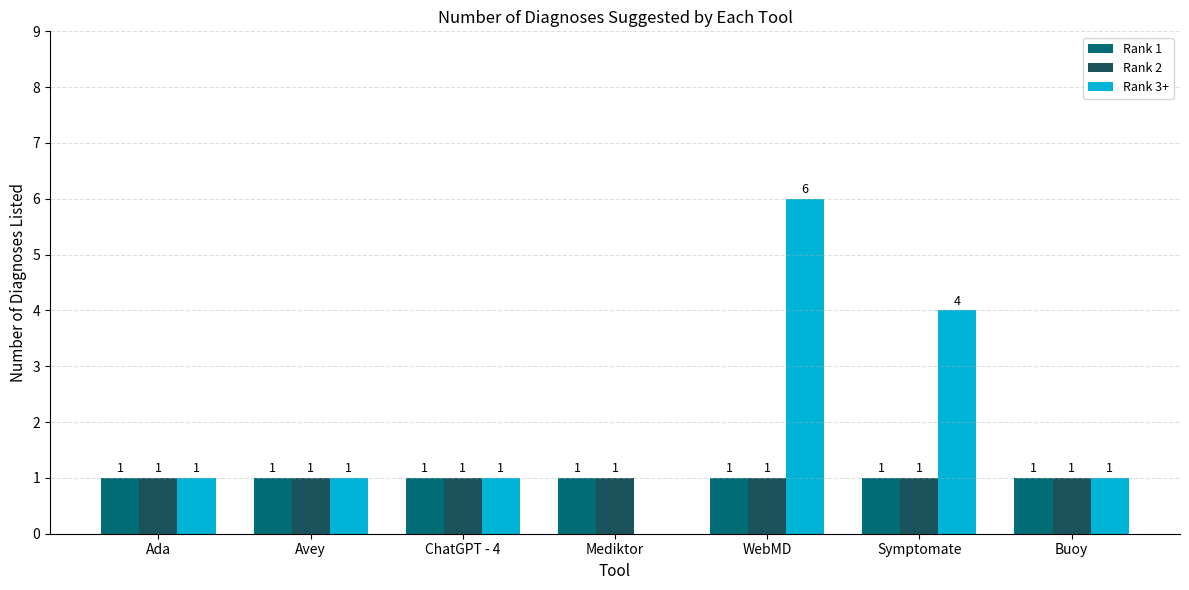

How many groups of bars are there?

7